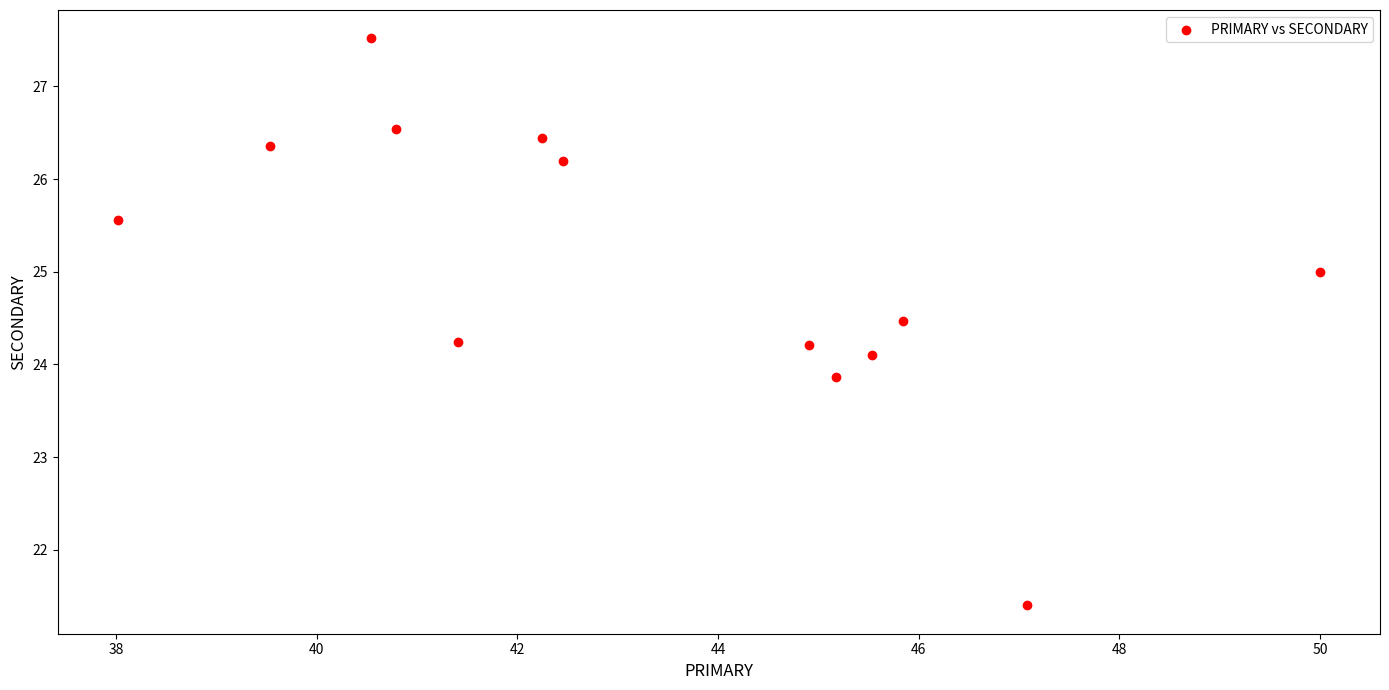

What is the range of Y values (max minus min)?

6.1